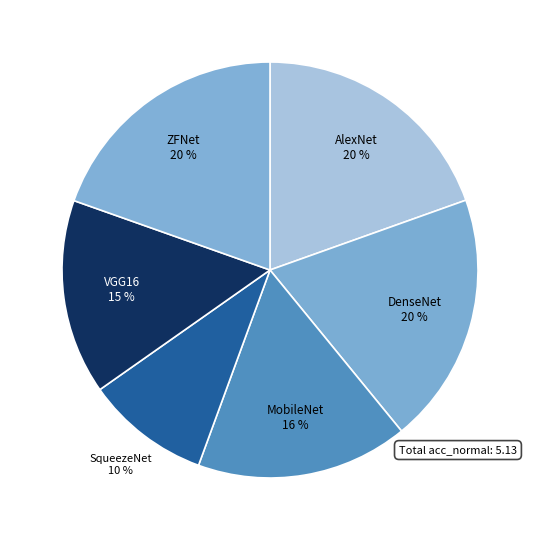

To the nearest percent, what percentage of the pie is MobileNet?

16%